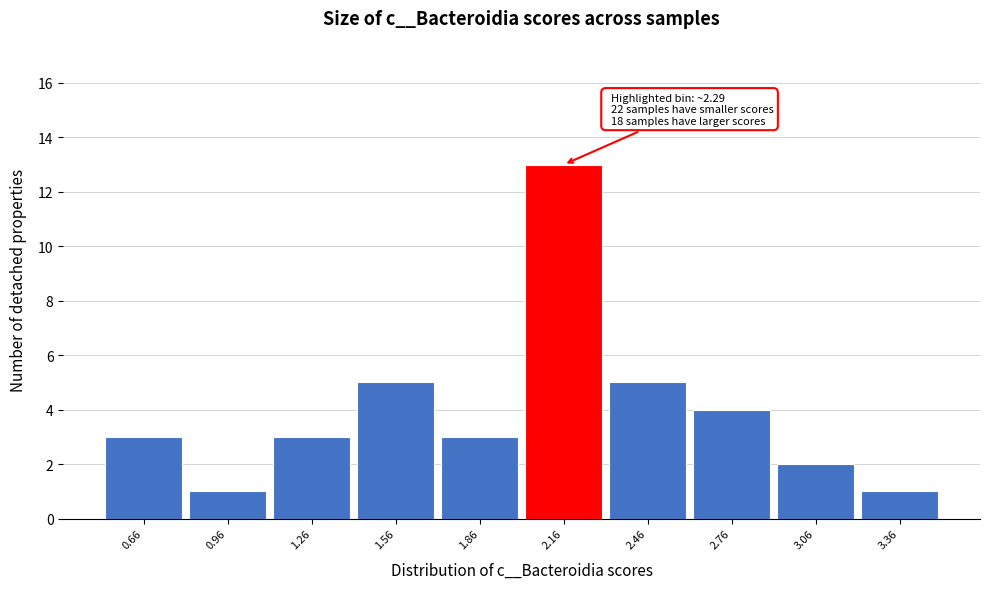

Reading left to right, list all the values displayed in this chart.

0.66=3	0.96=1	1.26=3	1.56=5	1.86=3	2.16=13	2.46=5	2.76=4	3.06=2	3.36=1